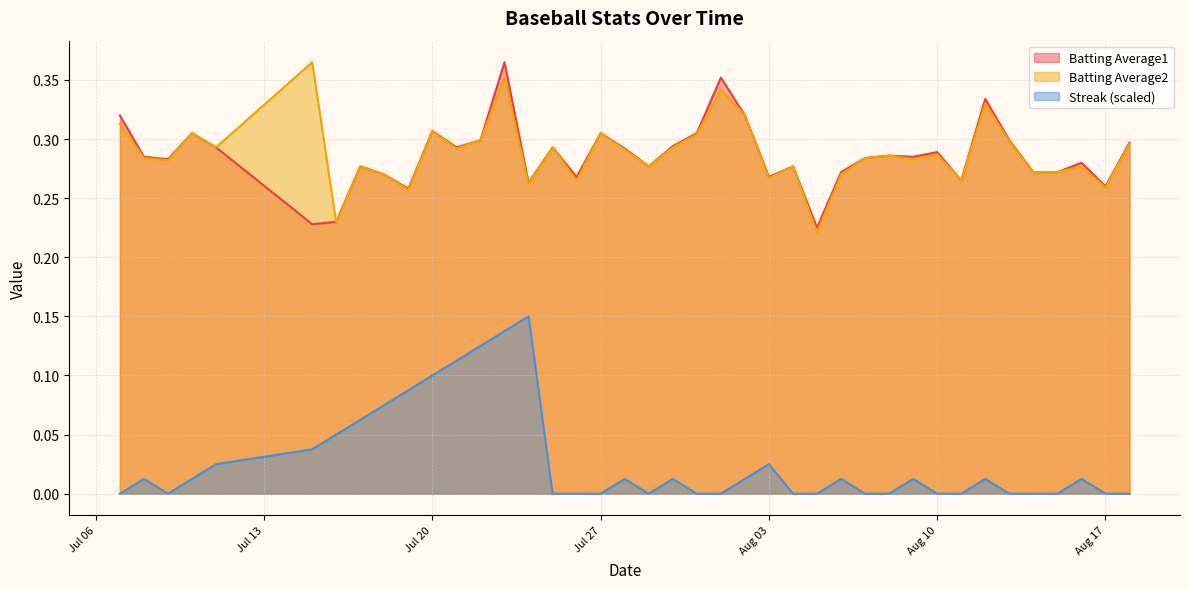

Where is Batting Average1 nearest to the value 0?

2010-08-05